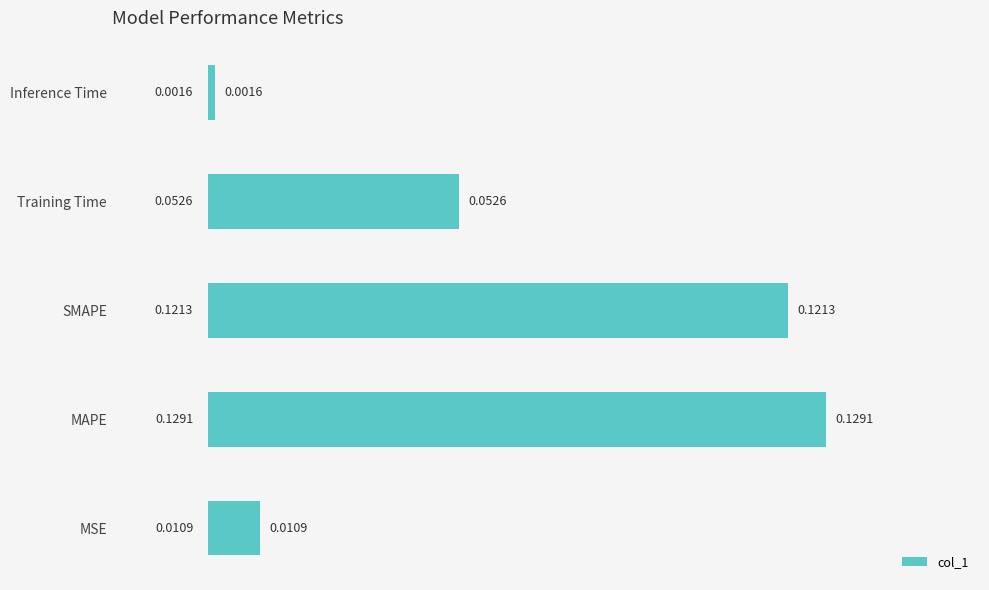

At which category does the chart reach its minimum across all series?

Inference Time